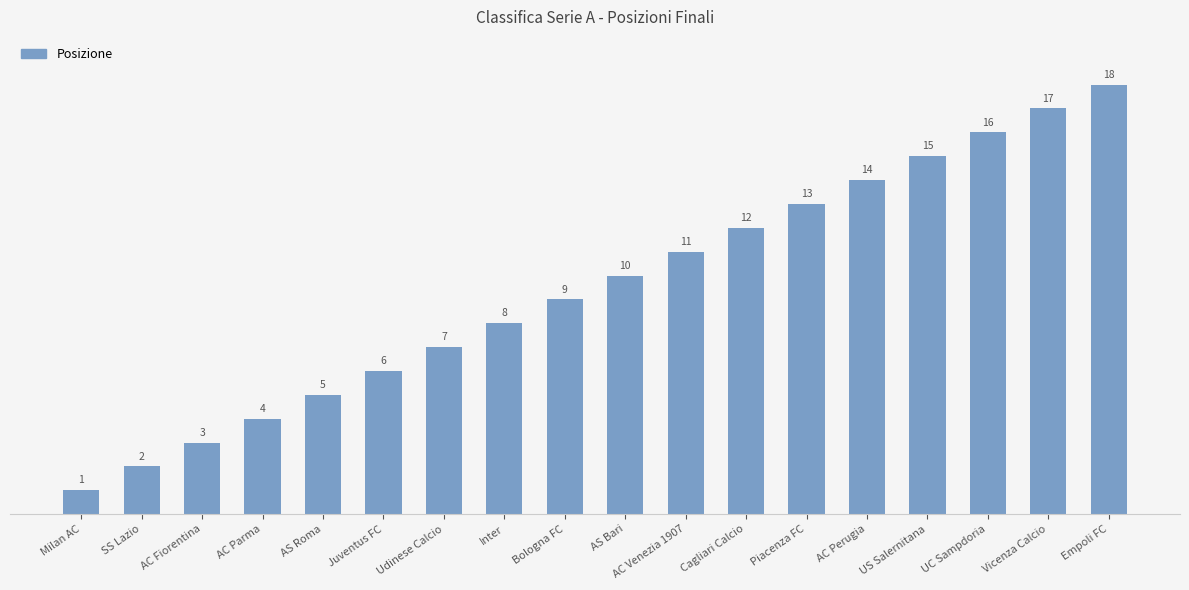

At which label is the value closest to 9?

Bologna FC